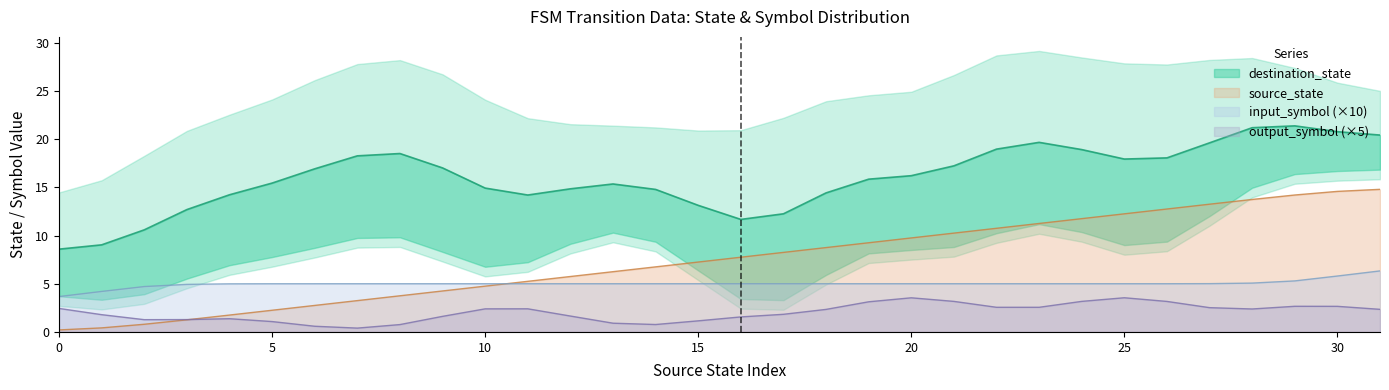

Which series has the widest spread of values?

destination_state